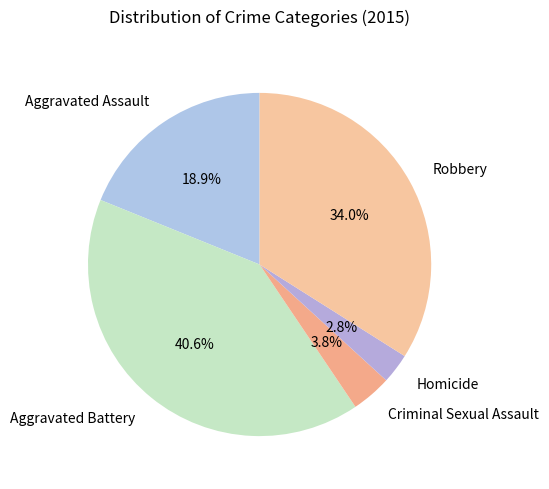

Is there any slice that represents more than half of the pie?

No